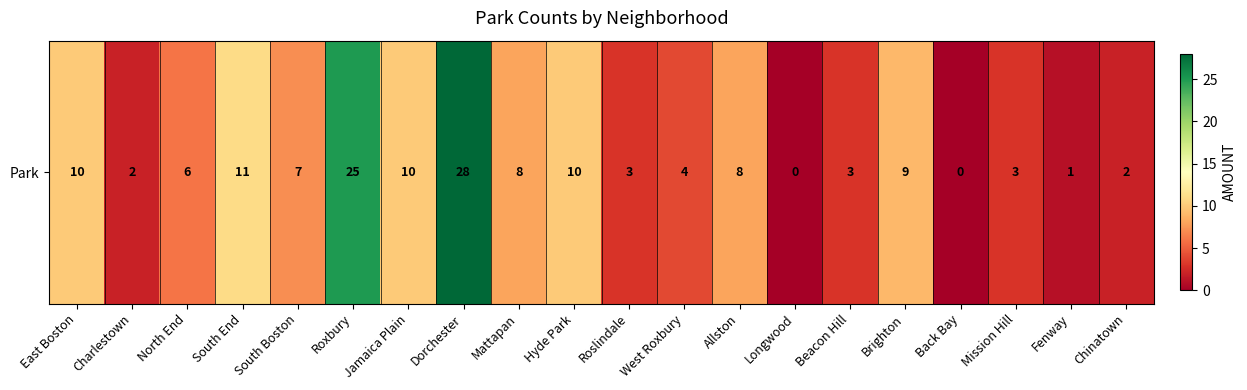

How many positive values are there?

18